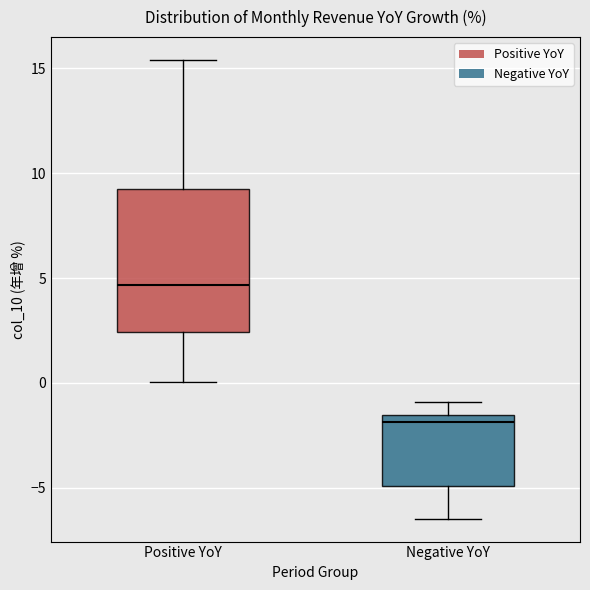

Which box's median line is the highest?

Positive YoY